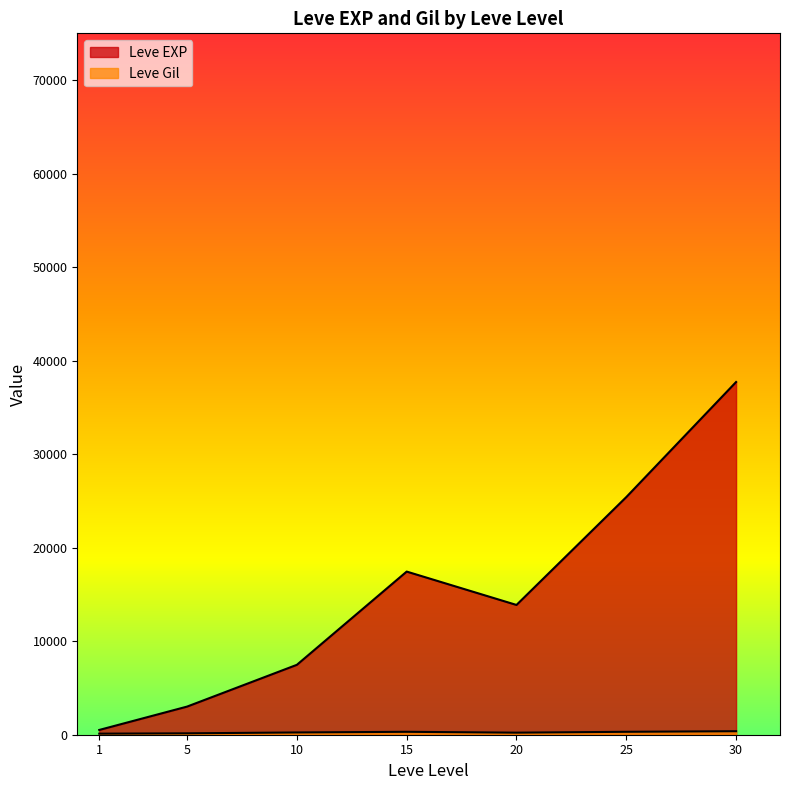

What is the minimum value shown in the chart?

1